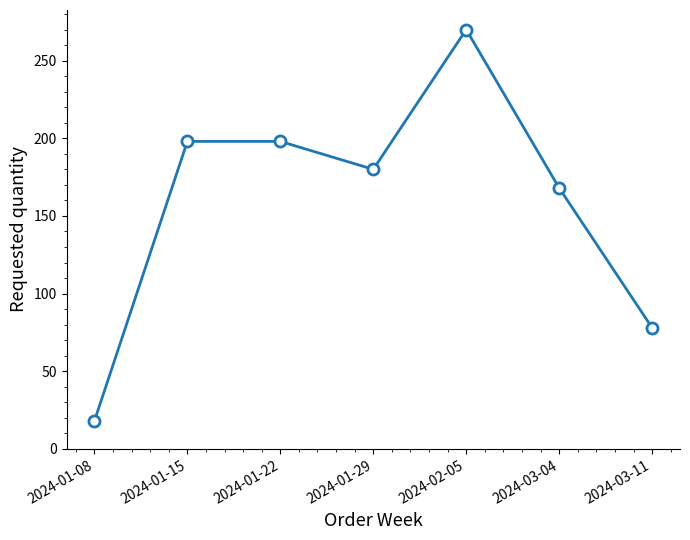

What is the label of the 2nd point from the left?

2024-01-15